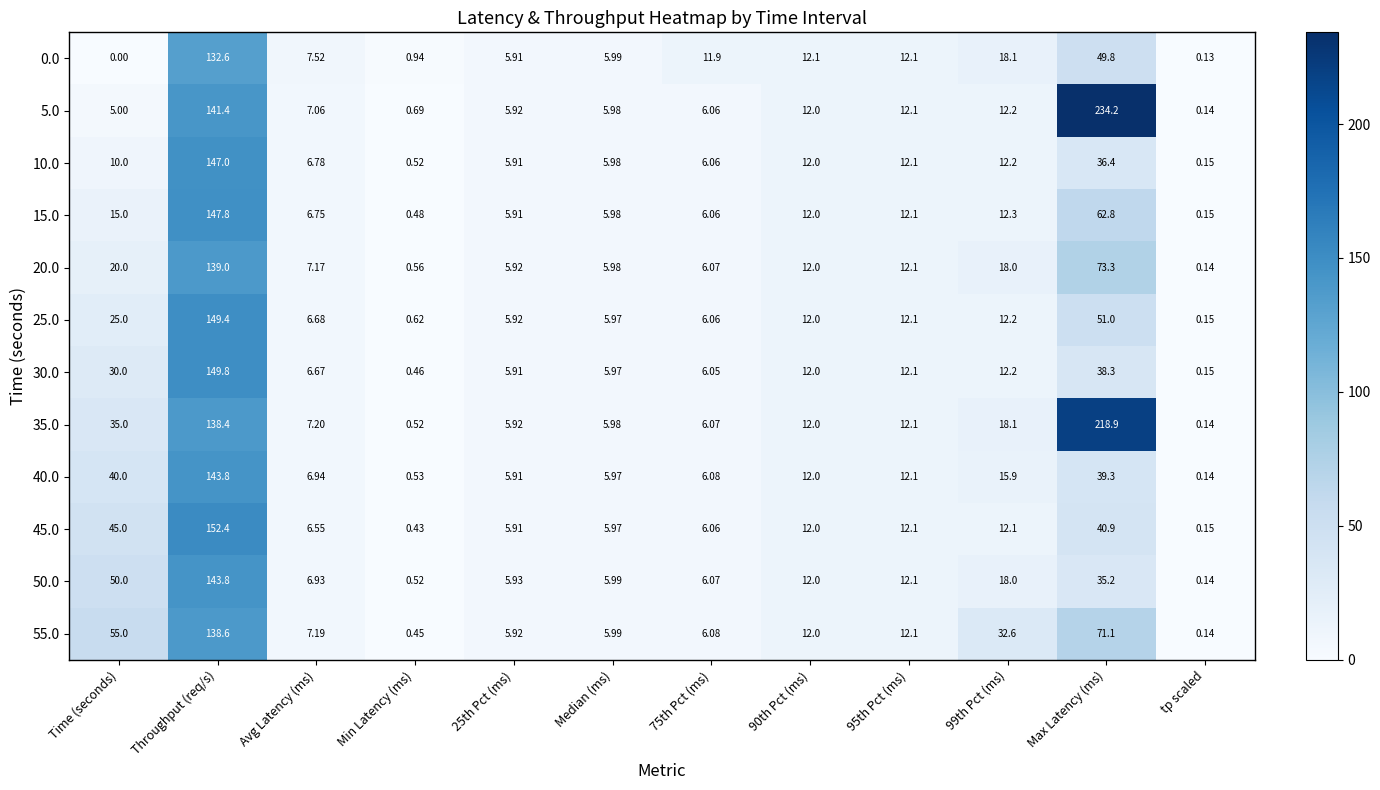

What is the total value across all series at 95th Pct (ms)?

145.2